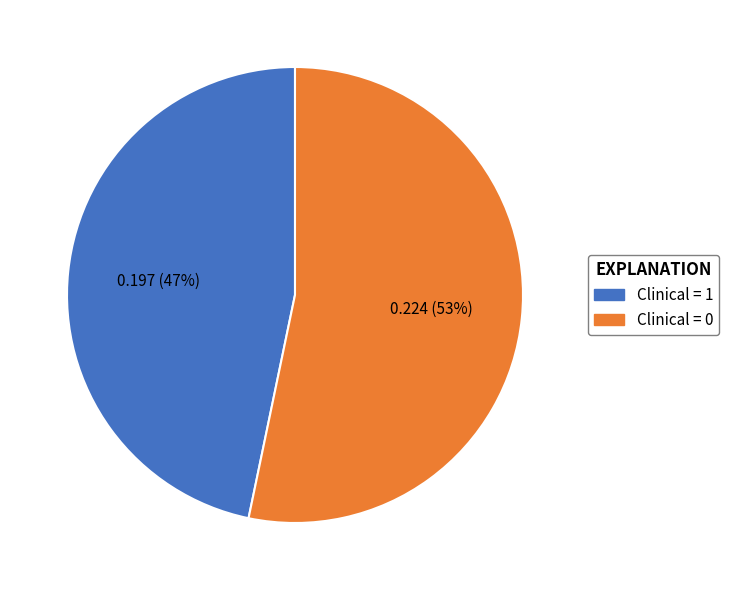

To the nearest percent, what is the average slice percentage?

50%